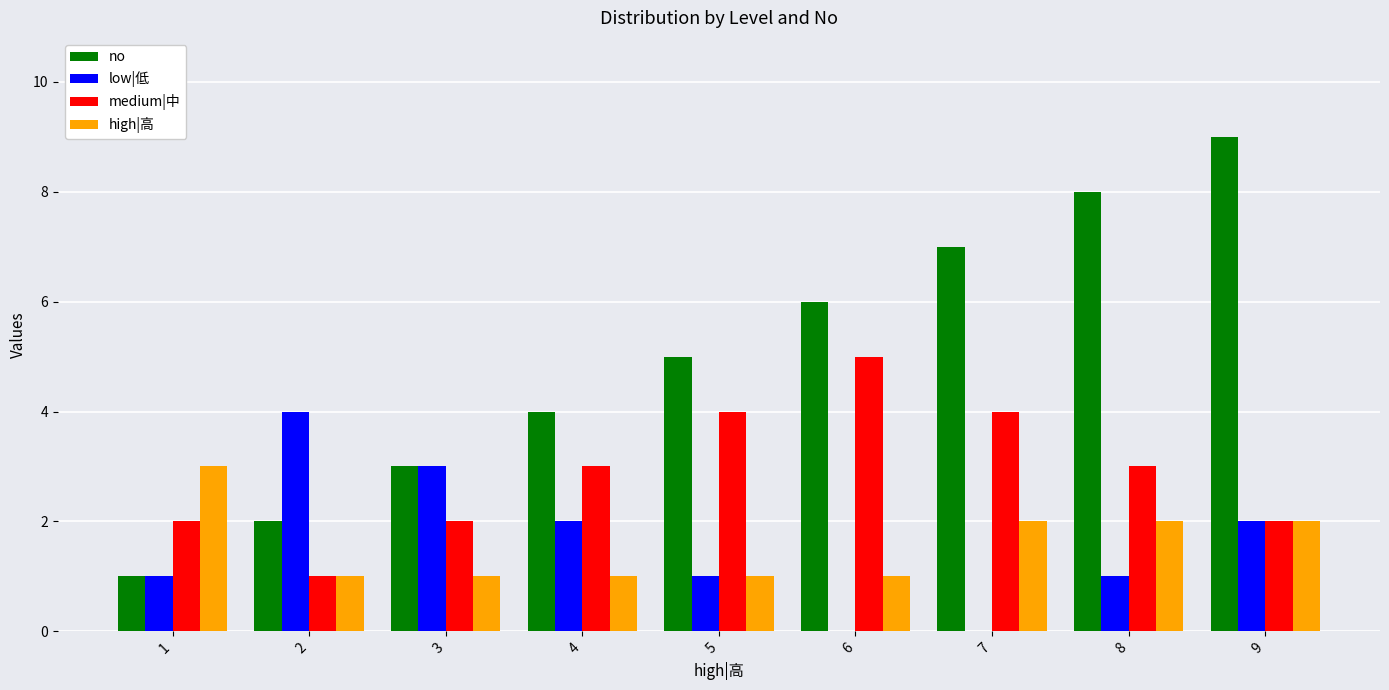

Reading right to left, transcribe all the data shown in this chart.

no: 9=9	8=8	7=7	6=6	5=5	4=4	3=3	2=2	1=1
low|低: 9=2	8=1	7=0	6=0	5=1	4=2	3=3	2=4	1=1
medium|中: 9=2	8=3	7=4	6=5	5=4	4=3	3=2	2=1	1=2
high|高: 9=2	8=2	7=2	6=1	5=1	4=1	3=1	2=1	1=3